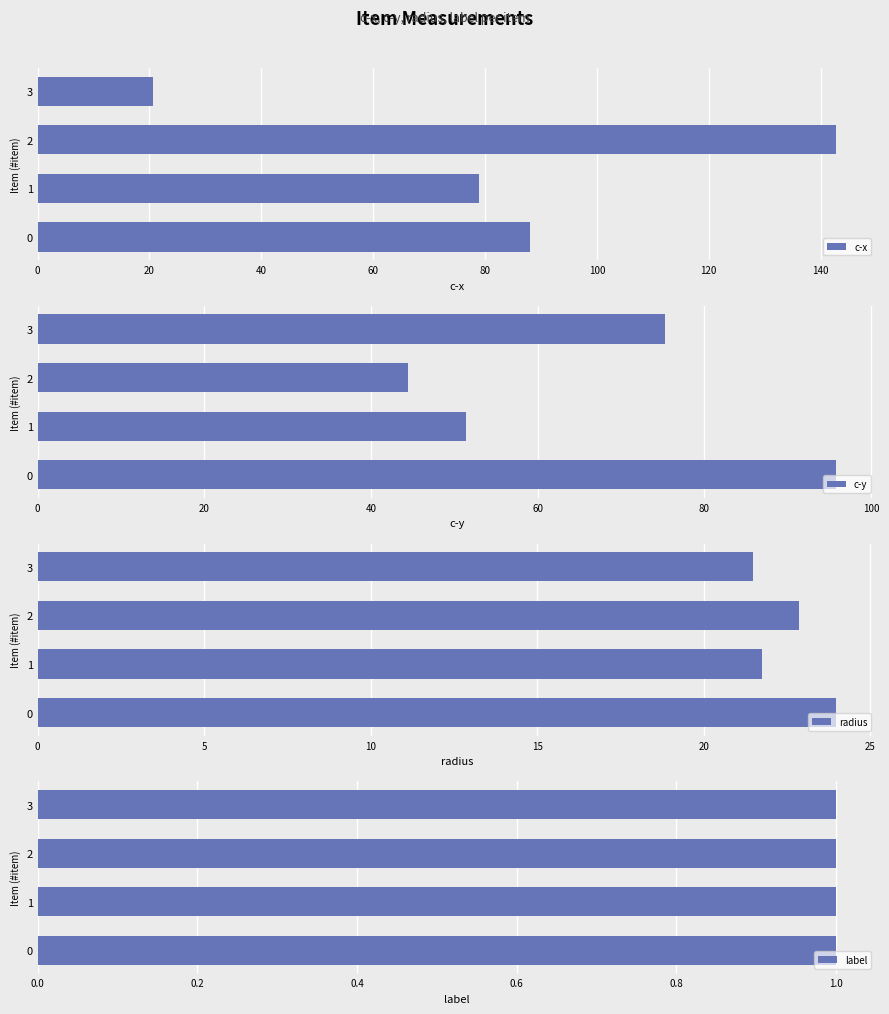

Read the c-x value at 2.

142.8